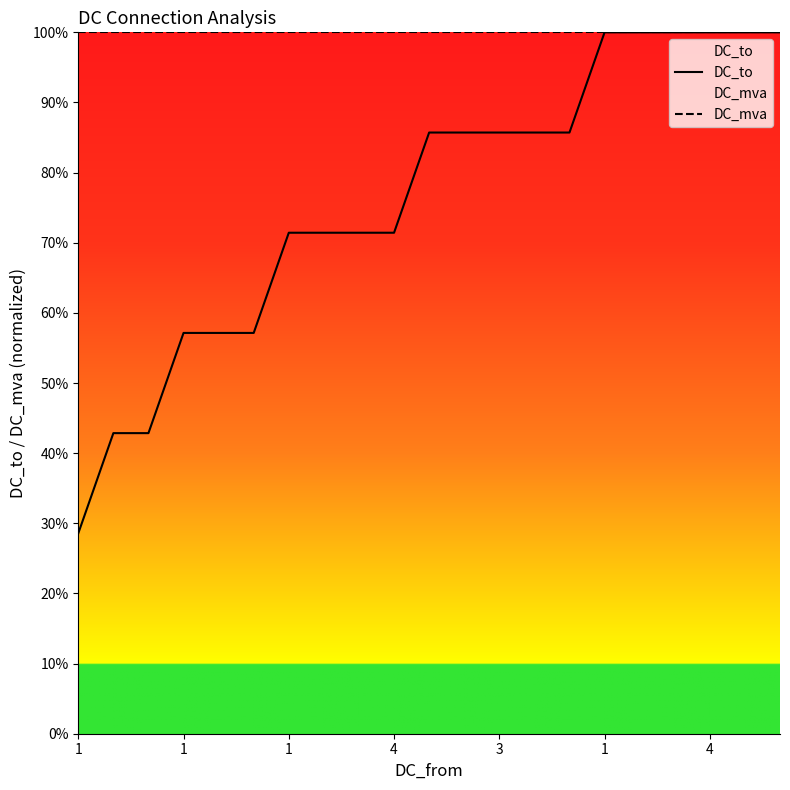

Which series changed the most between 1 and 8?

DC_to